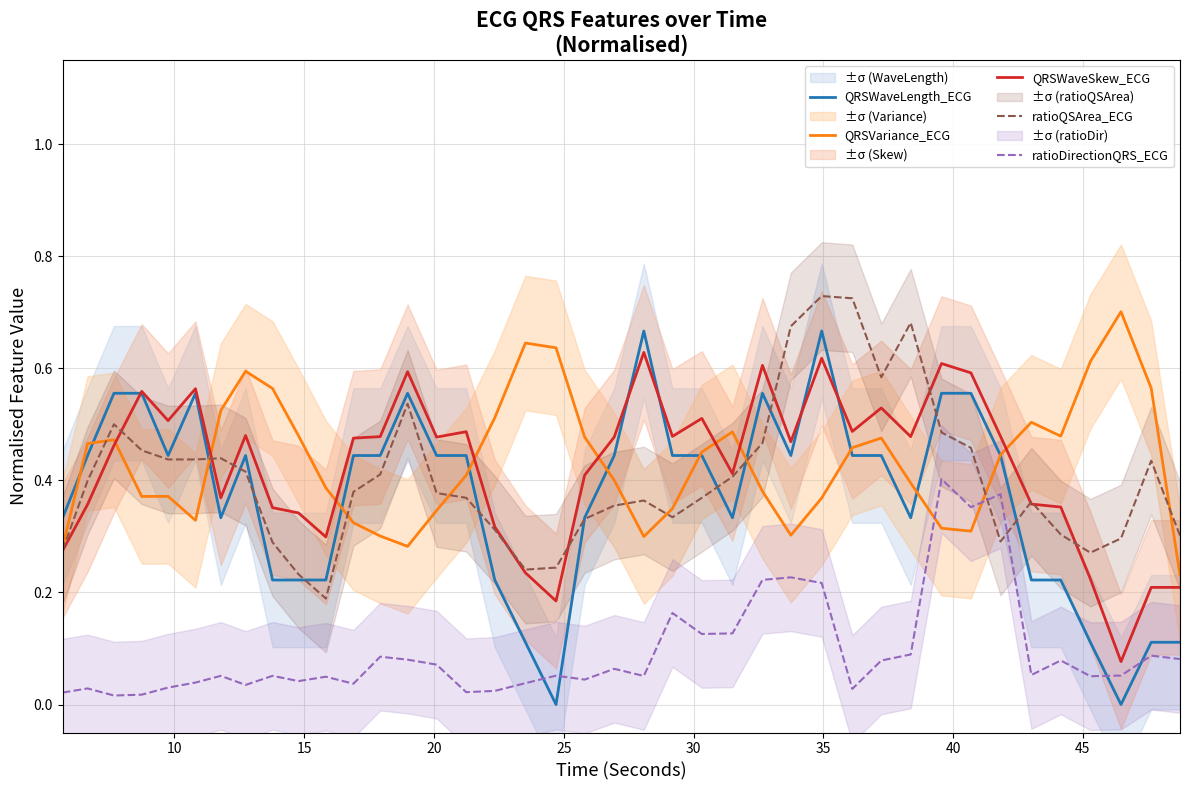

True or false: QRSWaveSkew_ECG and ratioDirectionQRS_ECG intersect in this chart.

False